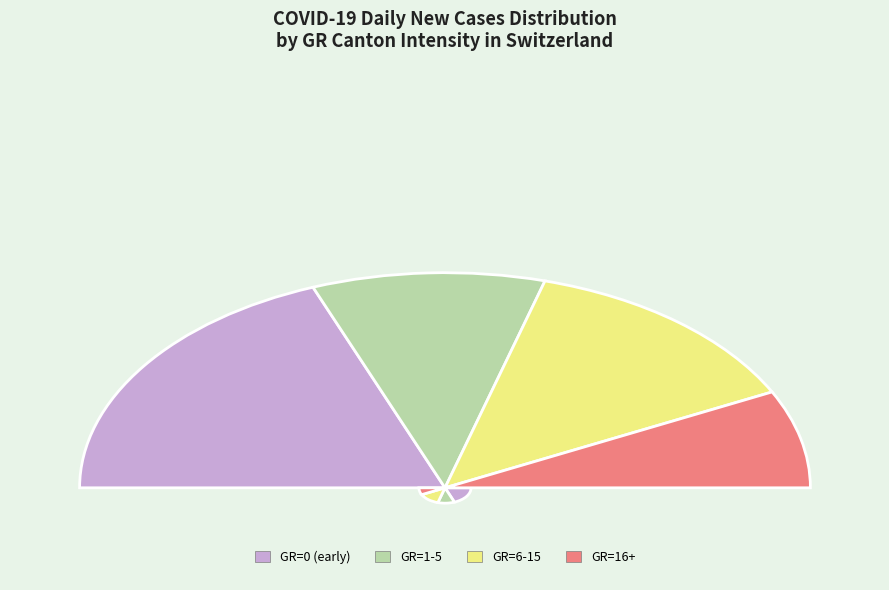

True or false: 16-17 accounts for 1% of the total.

False